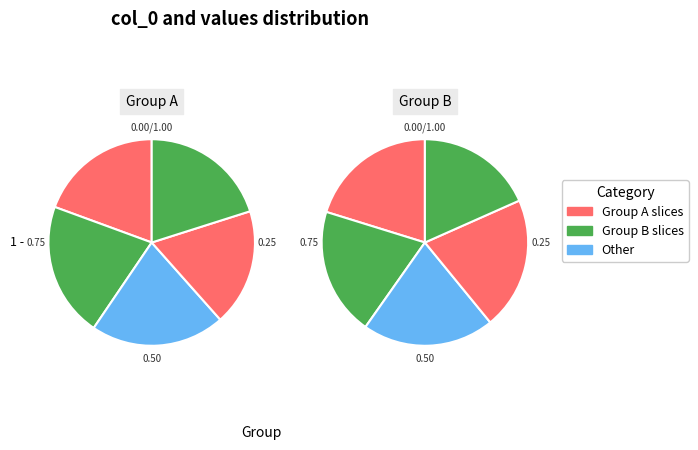

Does any single category account for the majority?

No